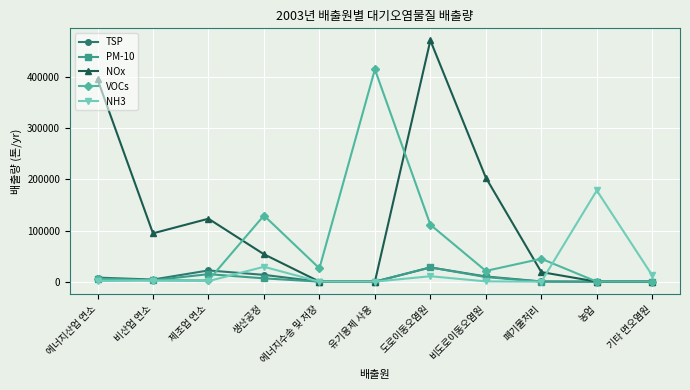

Which series has the largest range (max minus min)?

NOx